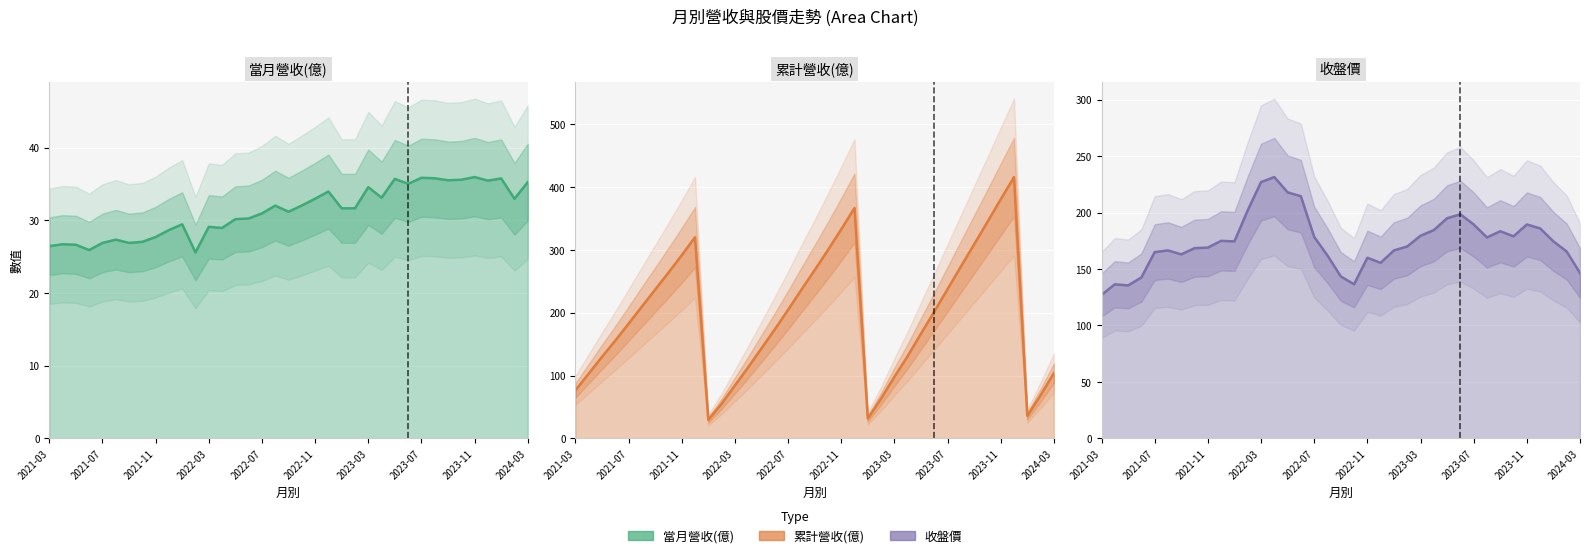

At 23, list the series in order from smallest to largest.

當月營收(億), 累計營收(億), 收盤價